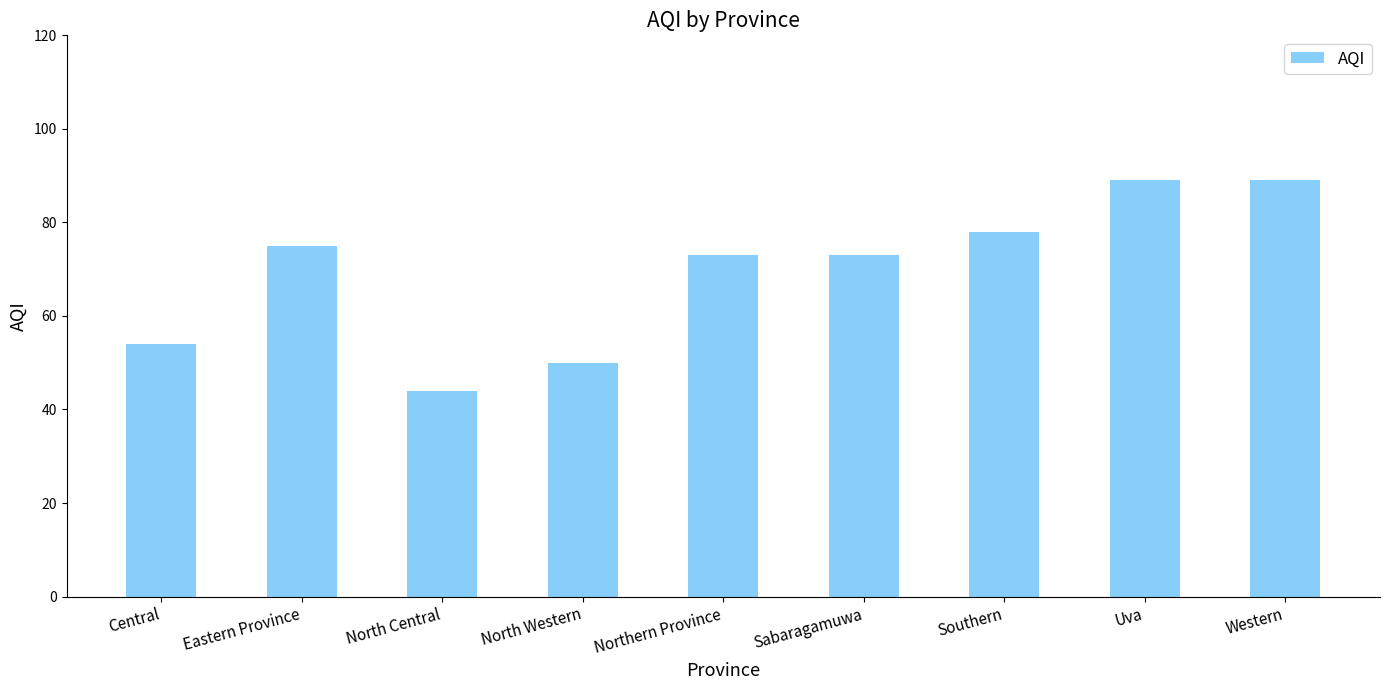

Between Southern and Central, which is larger?

Southern